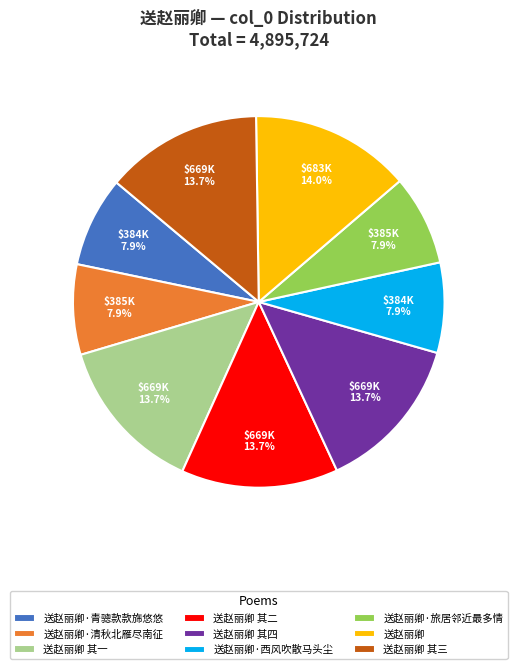

Is the sum of 送赵丽卿 其一 and 送赵丽卿·西风吹散马头尘 greater than half?

No